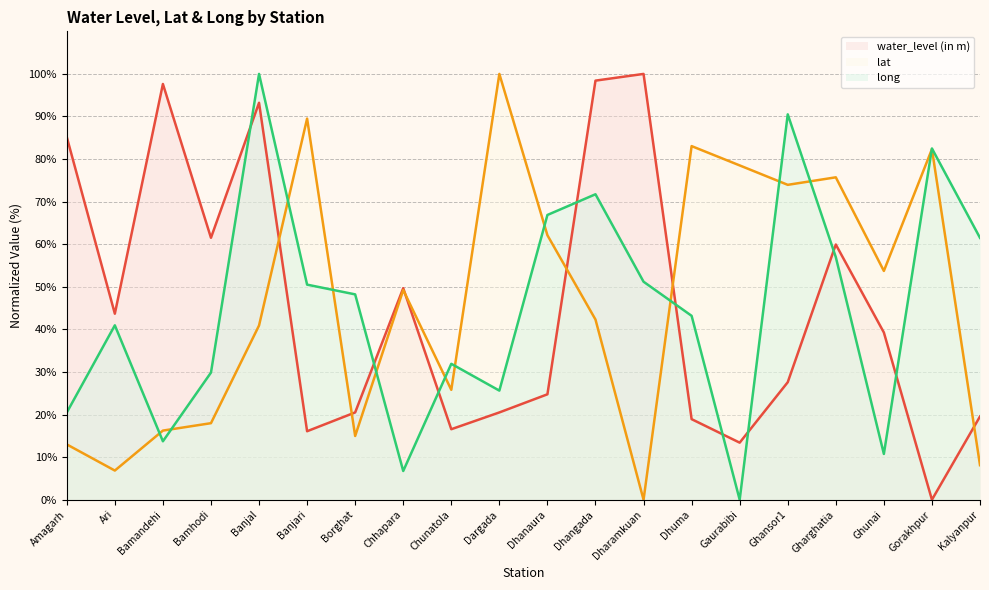

Reading right to left, what are all the values shown in this chart?

water_level (in m) (line): Kalyanpur=19.6	Gorakhpur=0.0	Ghunai=39.3	Gharghatia=59.9	Ghansor1=27.6	Gaurabibi=13.4	Dhuma=18.9	Dharamkuan=100.0	Dhangada=98.4	Dhanaura=24.8	Dargada=20.5	Chunatola=16.6	Chhapara=49.7	Borghat=20.5	Banjari=16.1	Banjal=93.2	Bamhodi=61.5	Bamandehi=97.6	Ari=43.7	Amagarh=85.2
lat (line): Kalyanpur=8.1	Gorakhpur=82.3	Ghunai=53.7	Gharghatia=75.7	Ghansor1=74.0	Gaurabibi=78.5	Dhuma=83.0	Dharamkuan=0.0	Dhangada=42.3	Dhanaura=62.1	Dargada=100.0	Chunatola=25.8	Chhapara=49.2	Borghat=15.0	Banjari=89.5	Banjal=40.9	Bamhodi=18.0	Bamandehi=16.2	Ari=6.9	Amagarh=13.0
long (line): Kalyanpur=61.5	Gorakhpur=82.5	Ghunai=10.8	Gharghatia=57.0	Ghansor1=90.5	Gaurabibi=0.0	Dhuma=43.2	Dharamkuan=51.2	Dhangada=71.7	Dhanaura=66.9	Dargada=25.6	Chunatola=31.9	Chhapara=6.8	Borghat=48.2	Banjari=50.5	Banjal=100.0	Bamhodi=29.9	Bamandehi=13.7	Ari=41.0	Amagarh=20.5